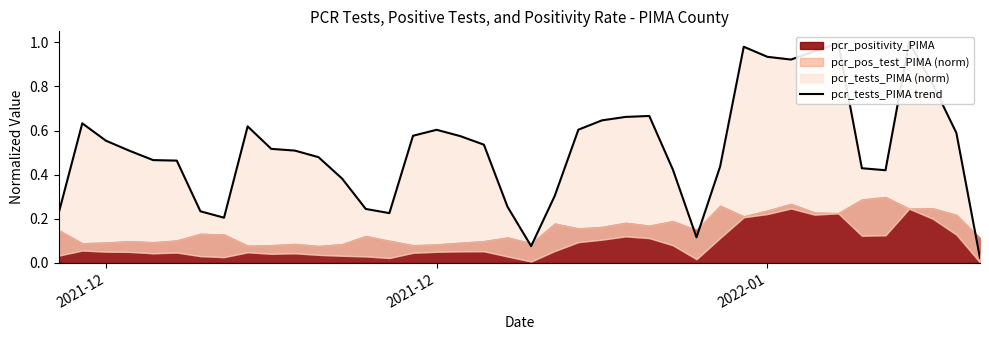

True or false: there are more than 2 points higher than both neighbors.

True